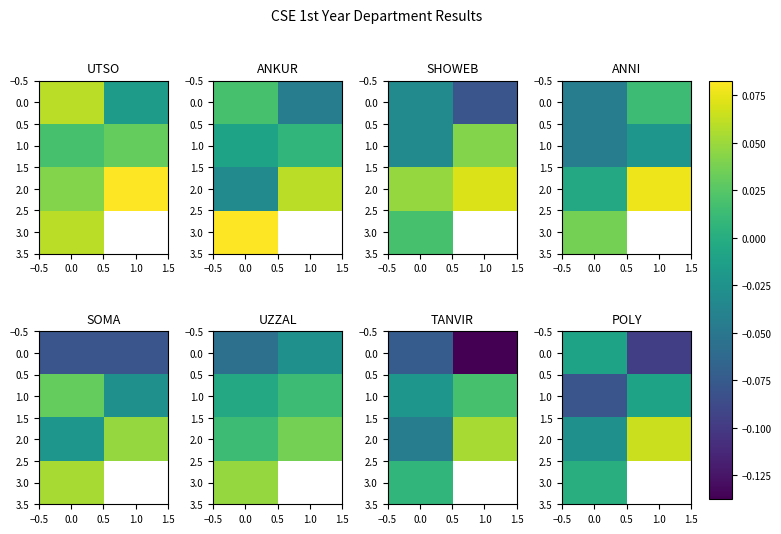

How many values in the 2.0 series are below 0?

1